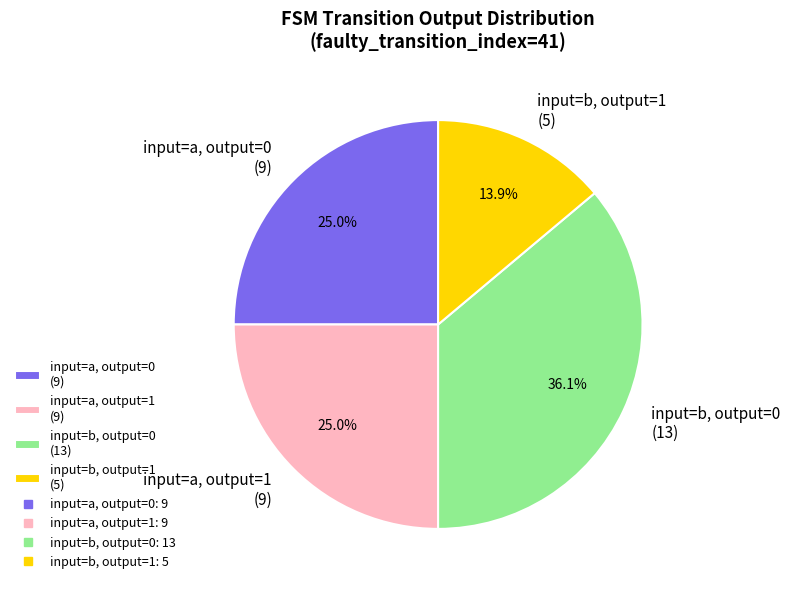

Combined, do input=b, output=1 (5) and input=a, output=1 (9) account for over 50%?

No